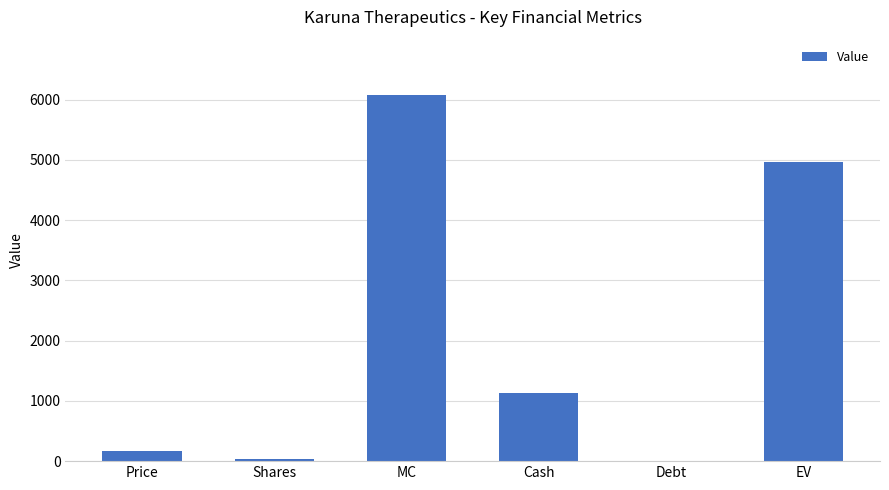

Are the bars horizontal?

No